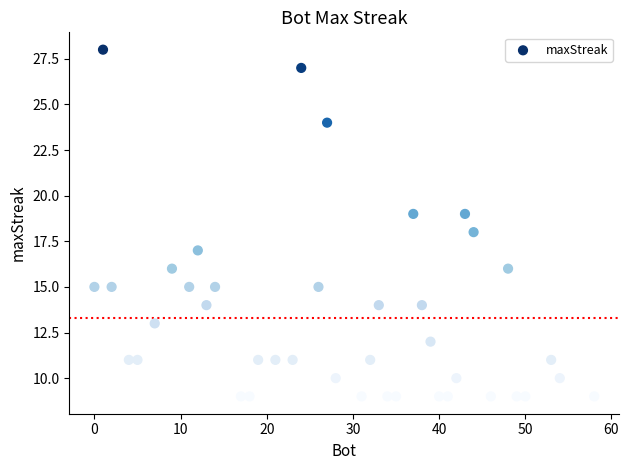

What is the range of Y values (max minus min)?

19